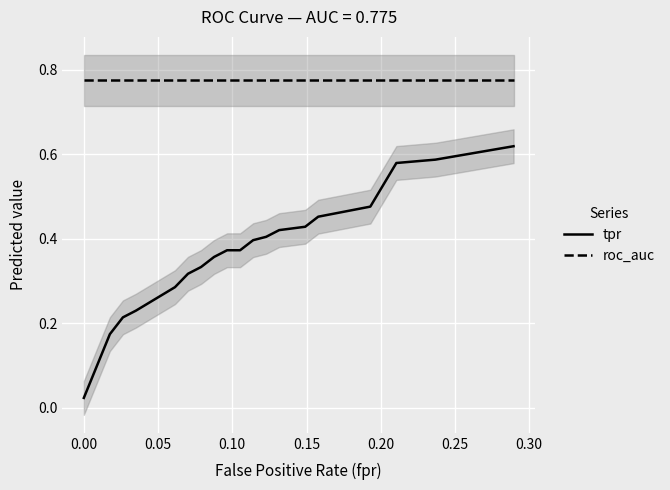

True or false: tpr and roc_auc cross at least once.

False